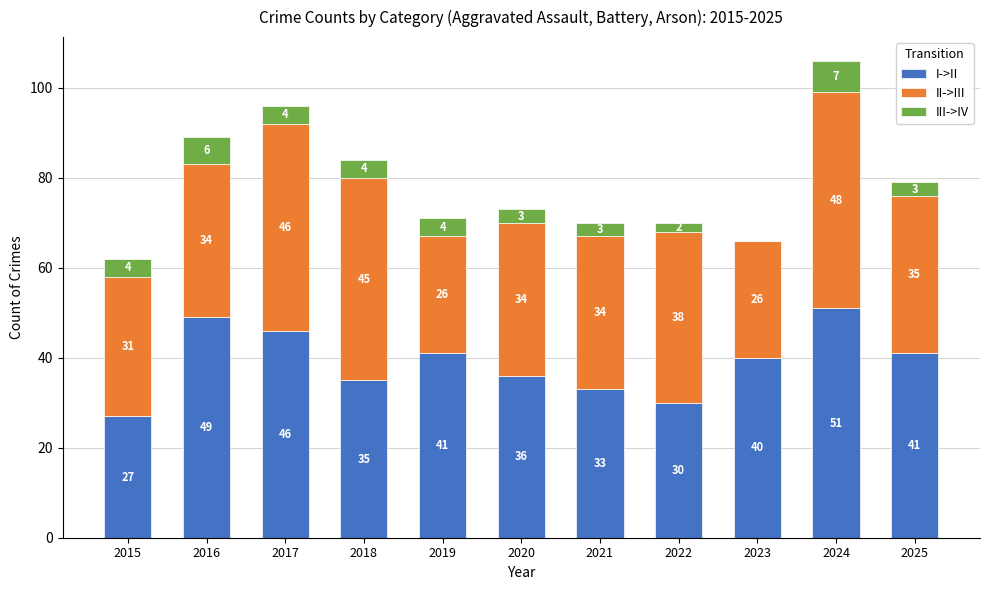

Where is I->II nearest to the value 39?

2023